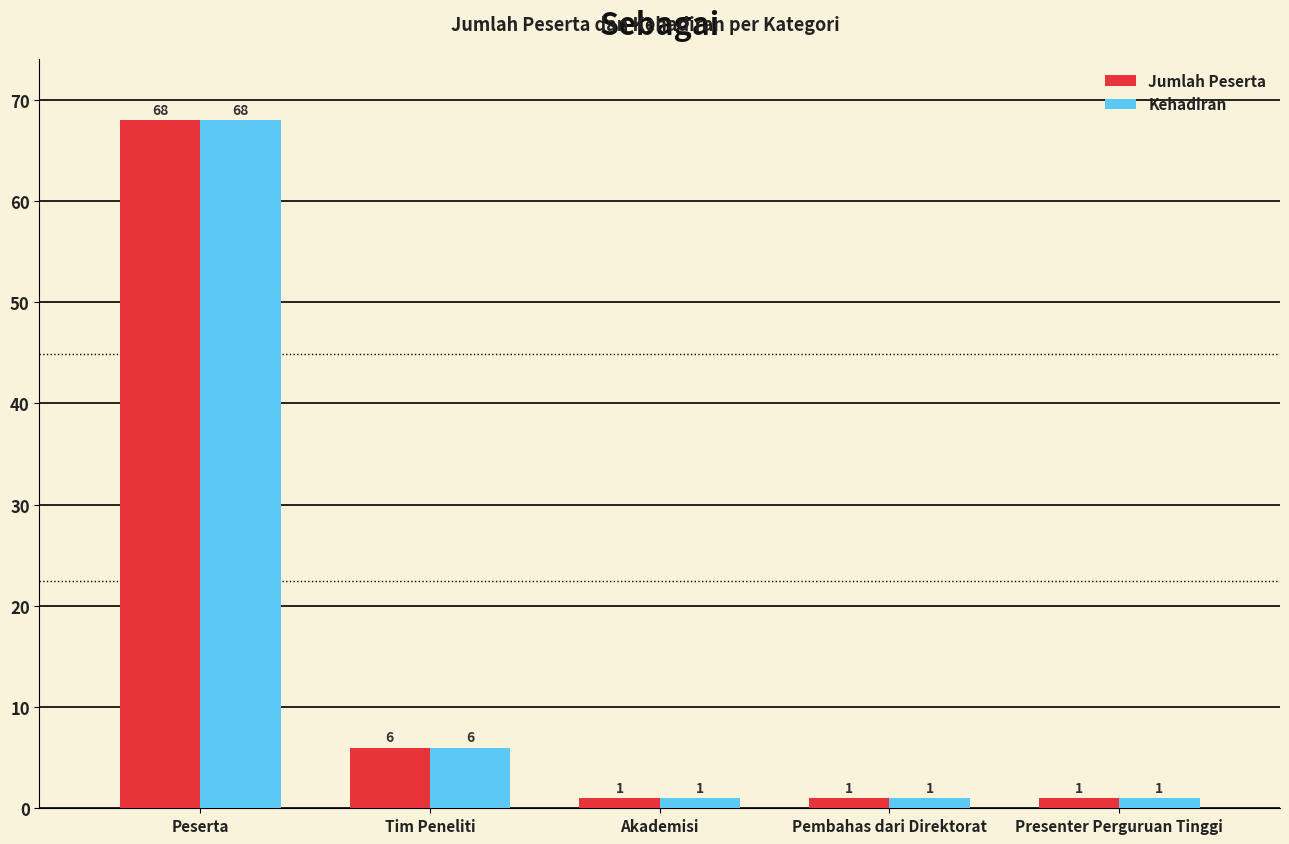

Where is Kehadiran nearest to the value 34?

Tim Peneliti